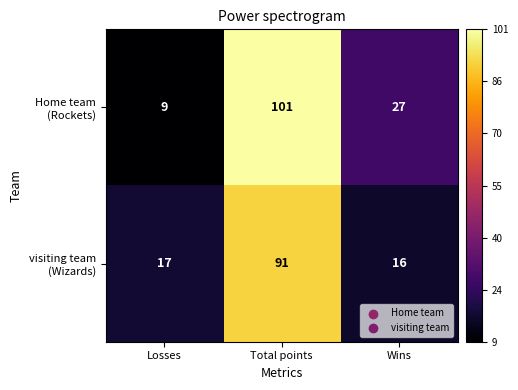

At which category does the chart reach its peak across all series?

Total points